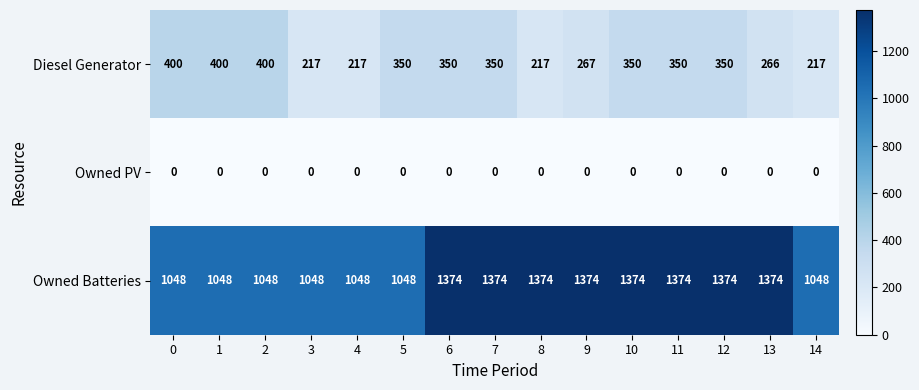

Rank the series by their average value, from lowest to highest.

Owned PV, Diesel Generator, Owned Batteries